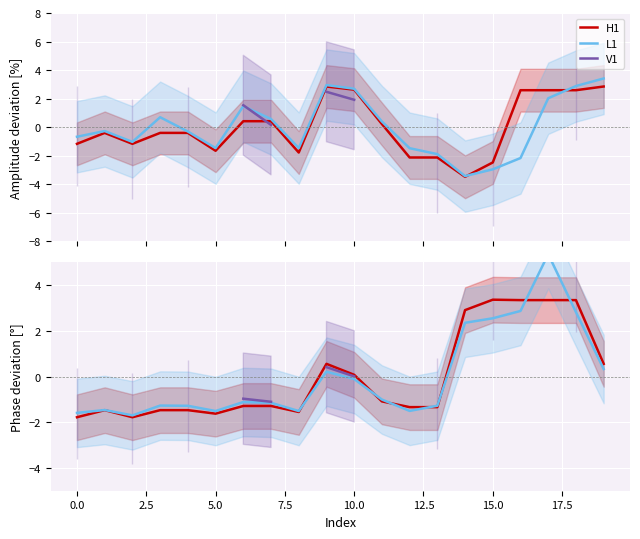

What are all the series names shown in the legend?

H1, L1, V1